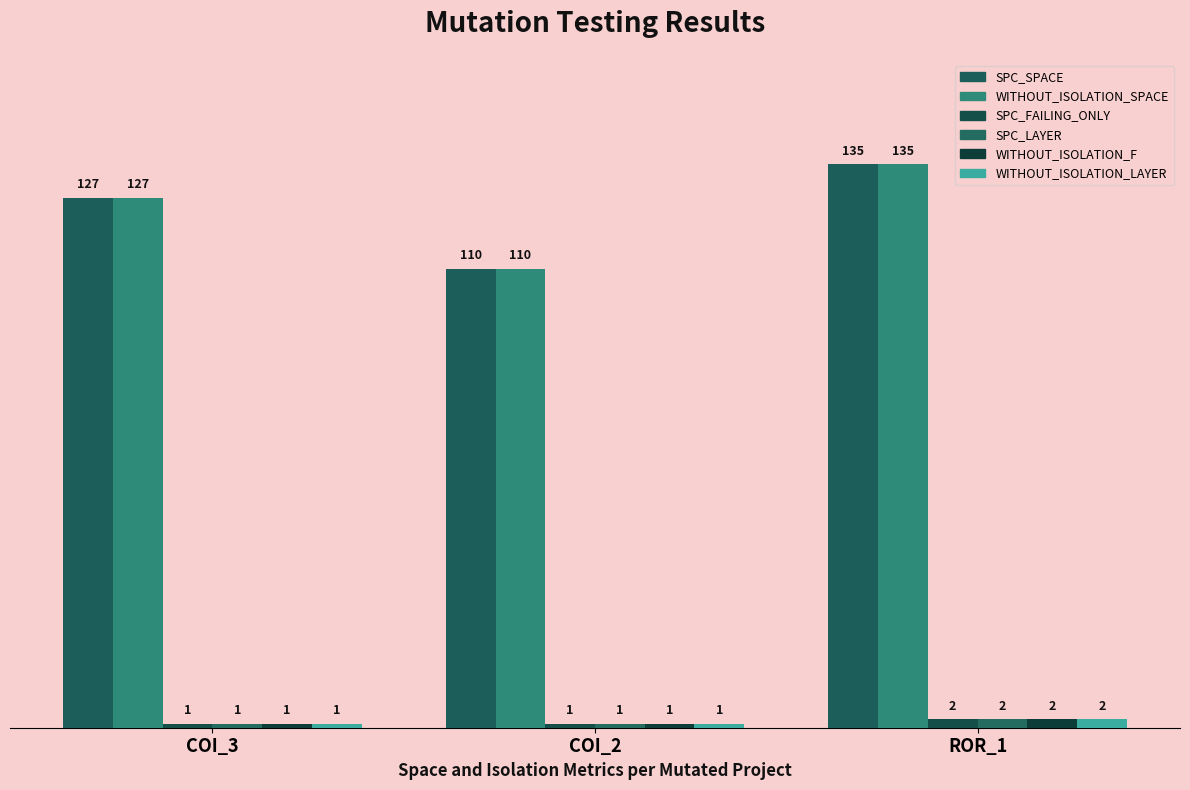

How many bars are there in each group?

6